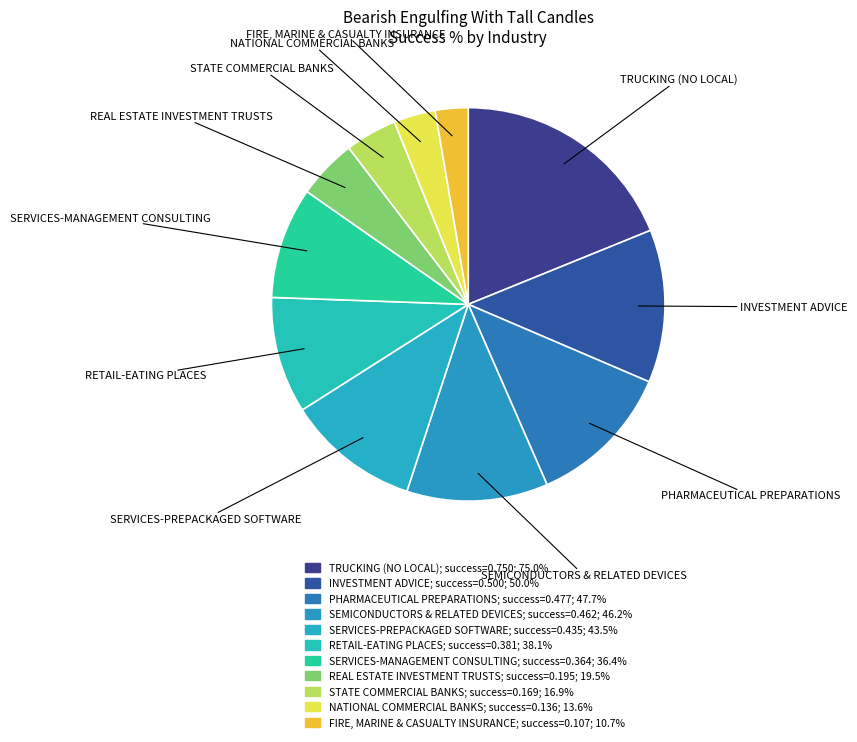

How many segments does this pie chart have?

11